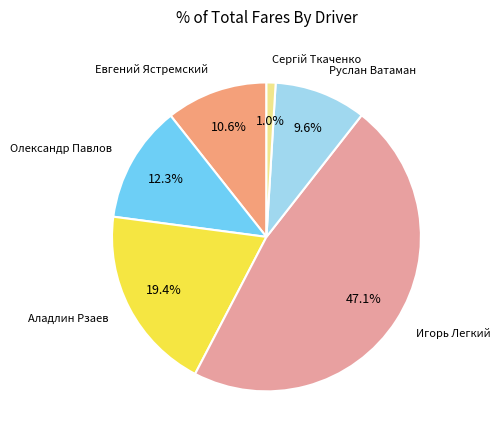

Which category has the biggest portion of the pie?

Игорь Легкий